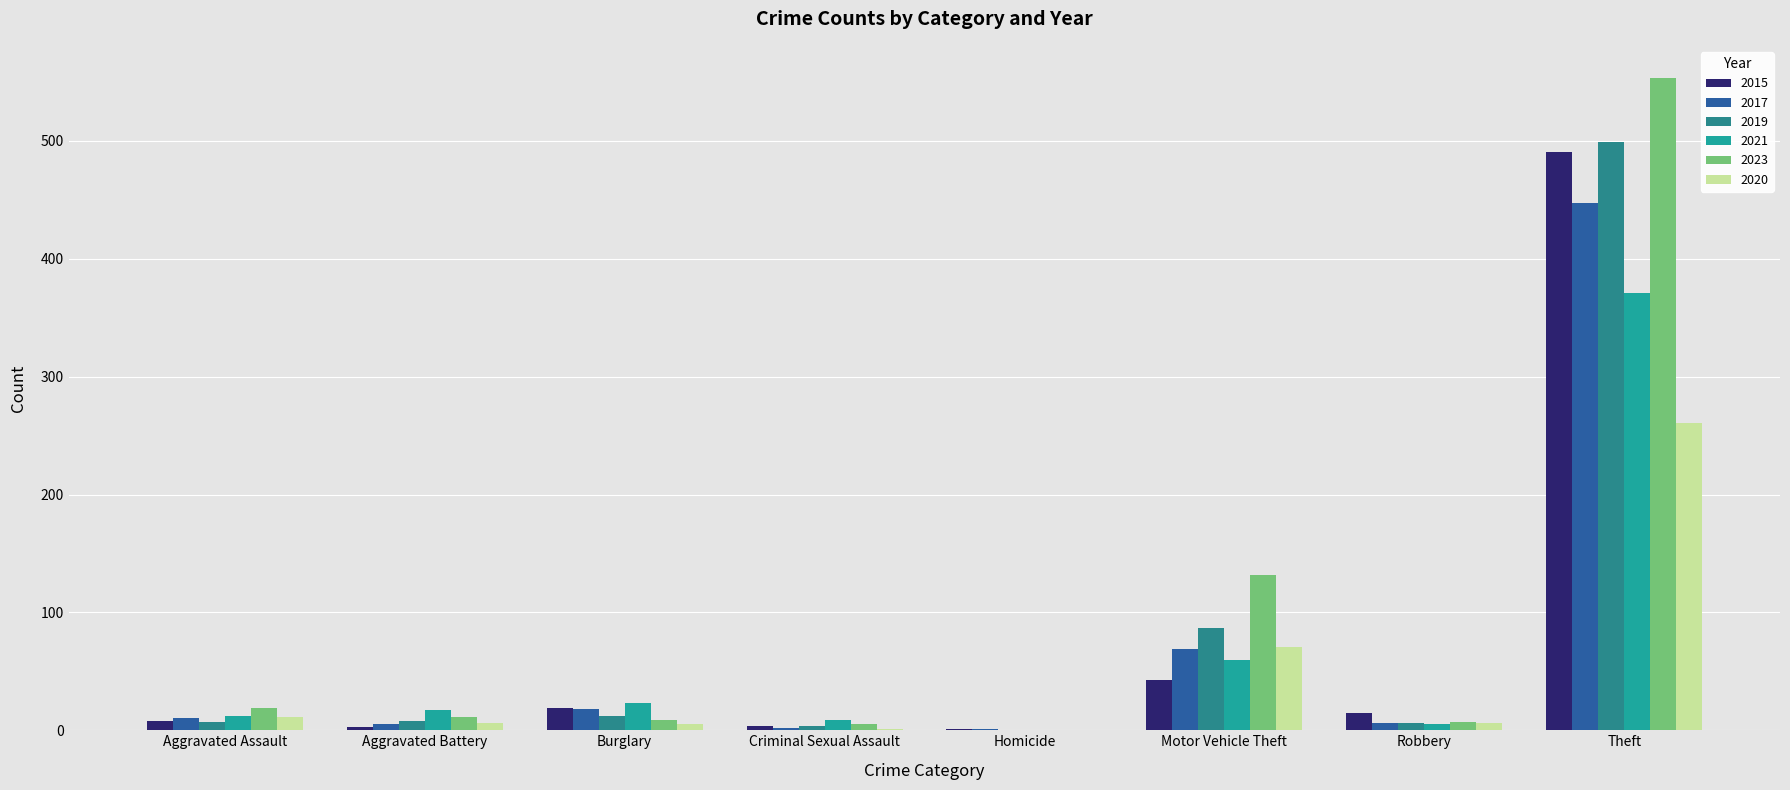

Which series has the largest range (max minus min)?

2023